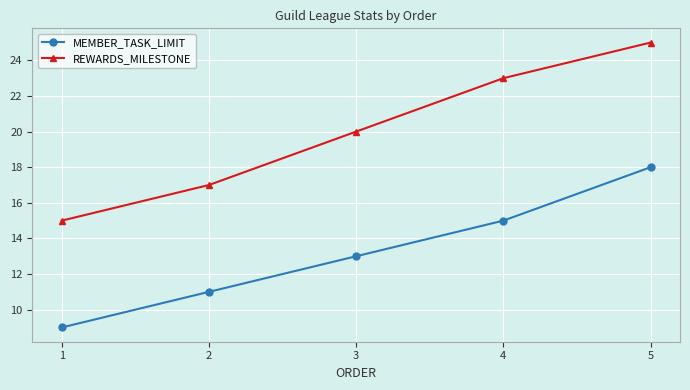

Rank the series by their average value, from highest to lowest.

REWARDS_MILESTONE, MEMBER_TASK_LIMIT